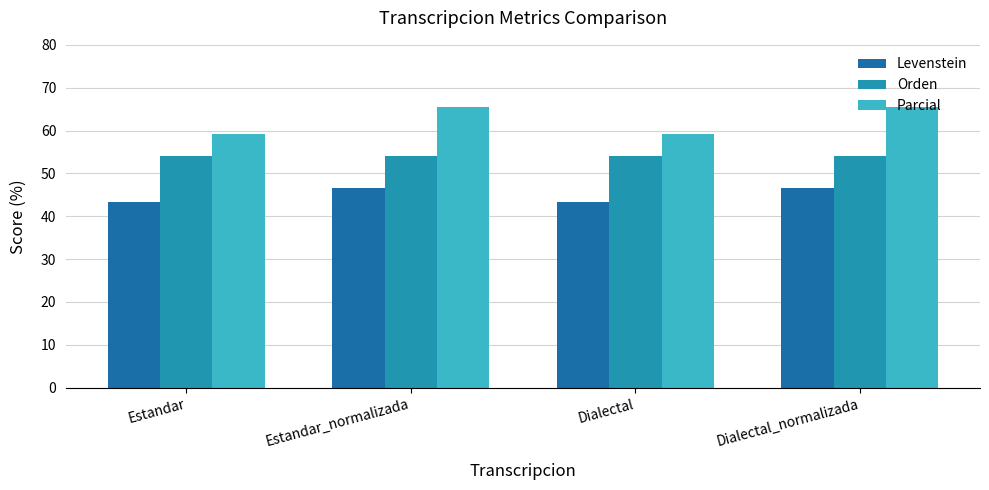

What position from the right is Estandar_normalizada?

3